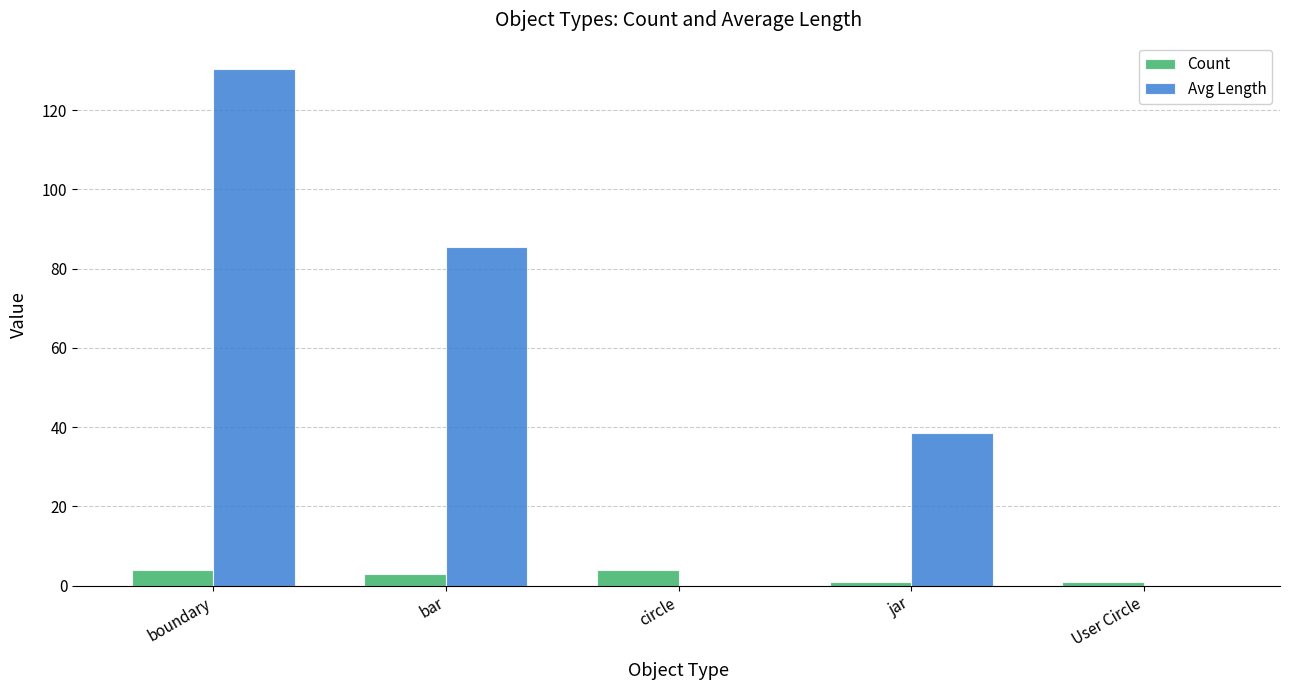

Are the bars horizontal?

No